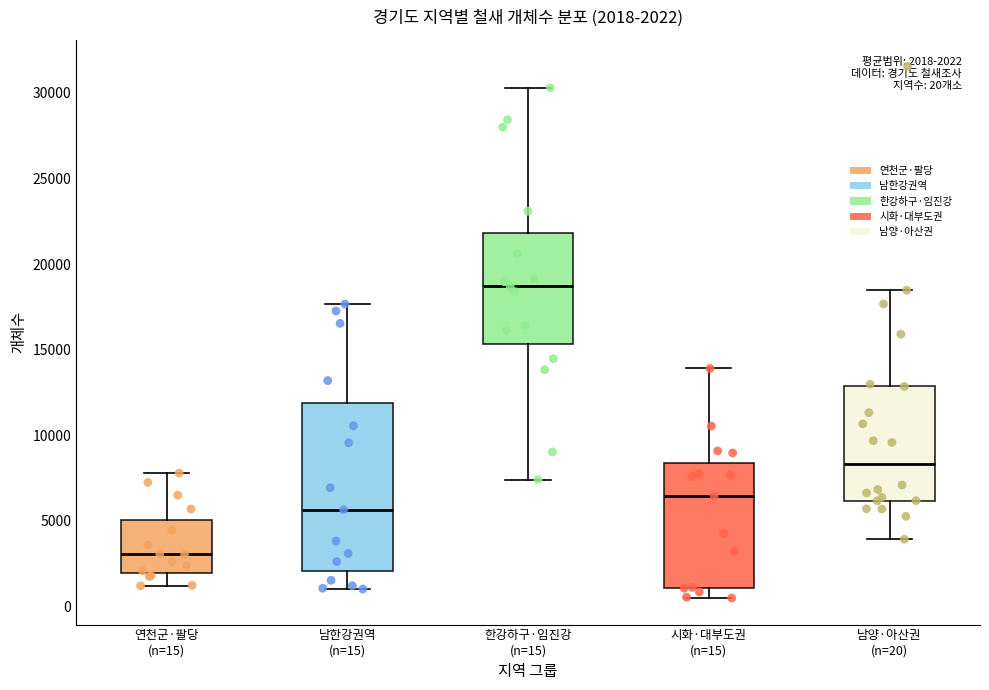

Which box has the lowest median line?

연천군·팔당 (n=15)